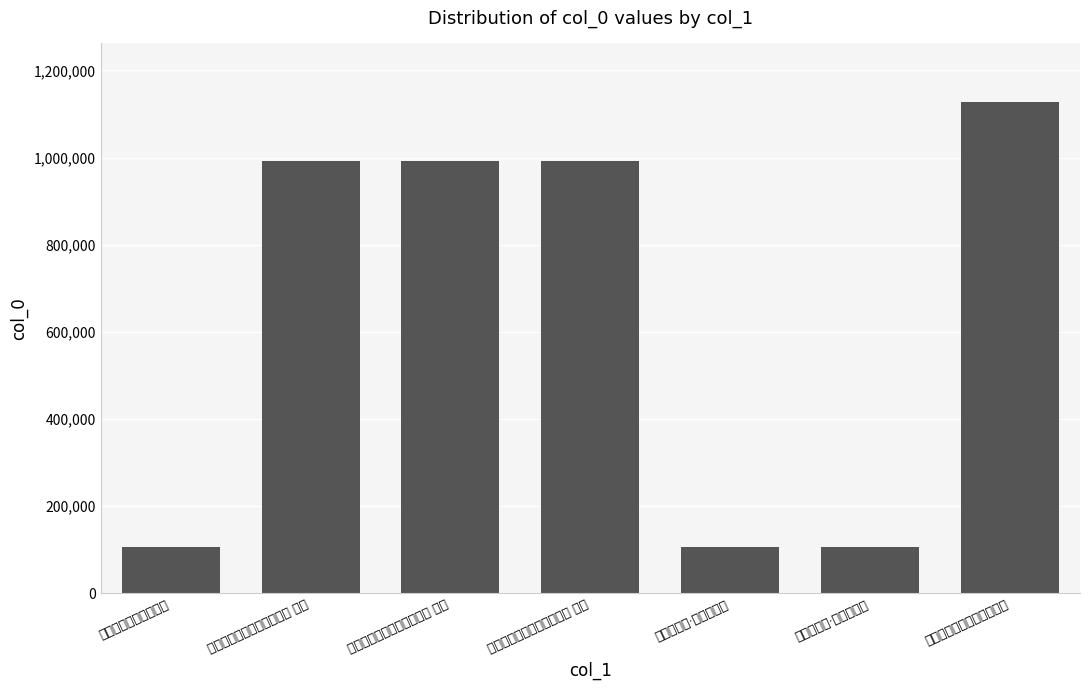

How many data points does each series have?

7